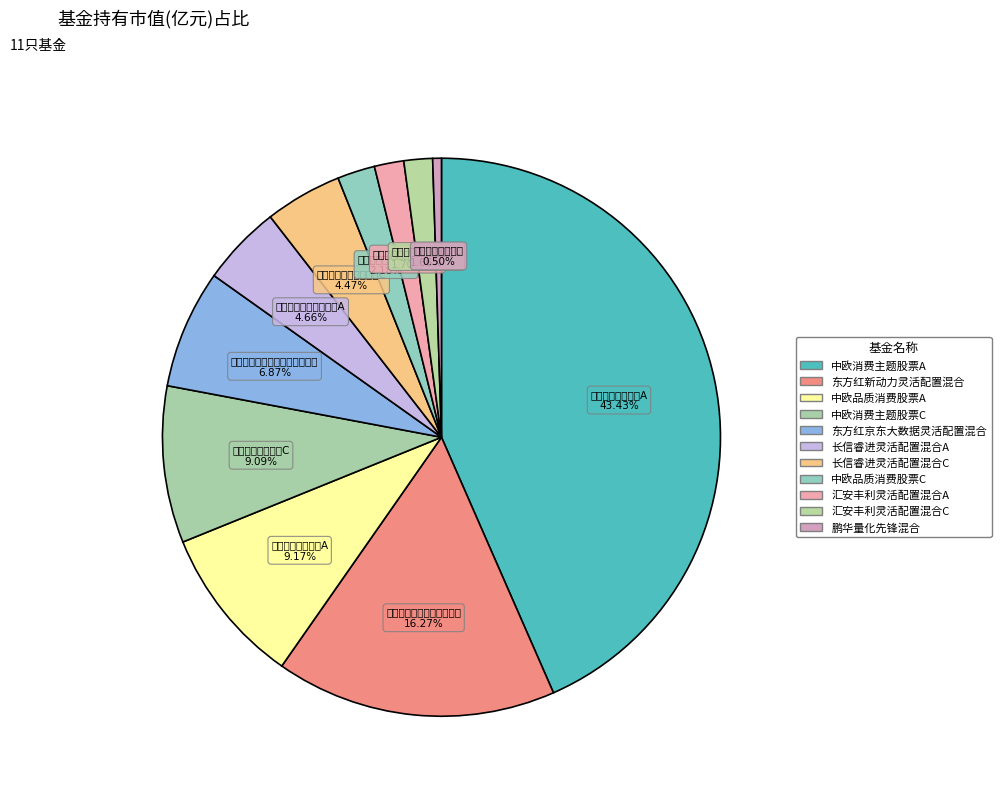

Count the number of slices in the pie.

11